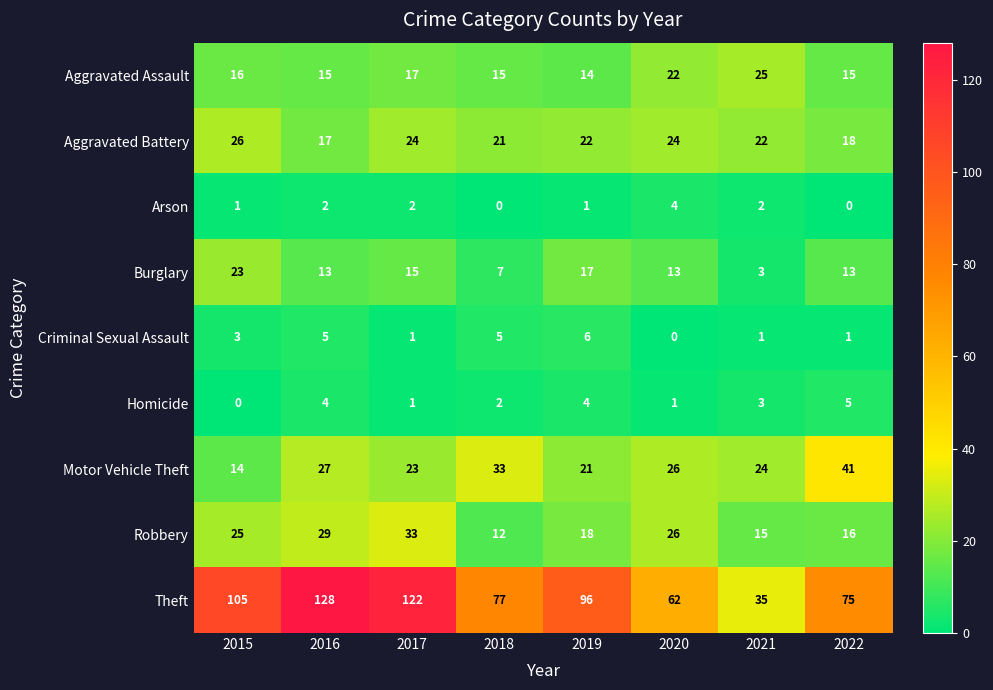

Count the Burglary values in the range 13 to 17.

5